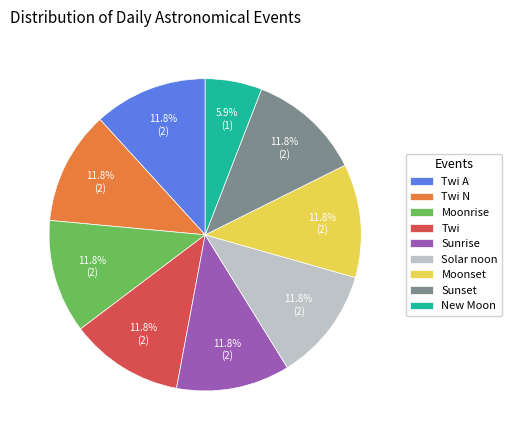

Which slice is the smallest?

New Moon